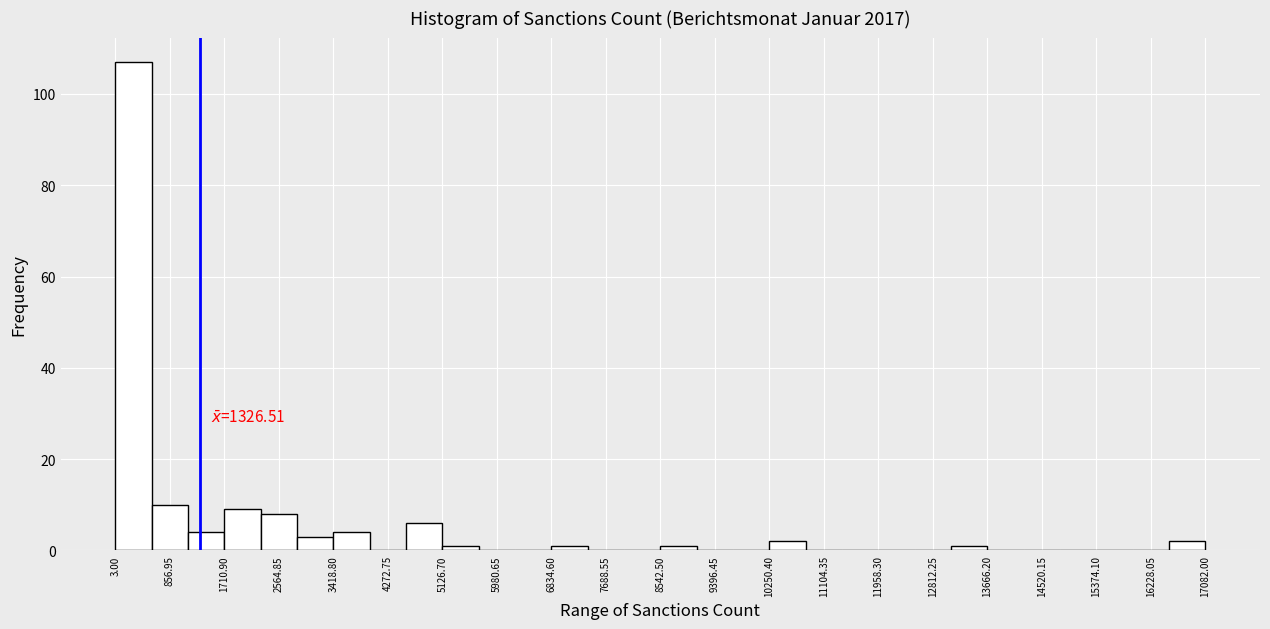

Which range on the x-axis has the tallest bar?

0 to 600